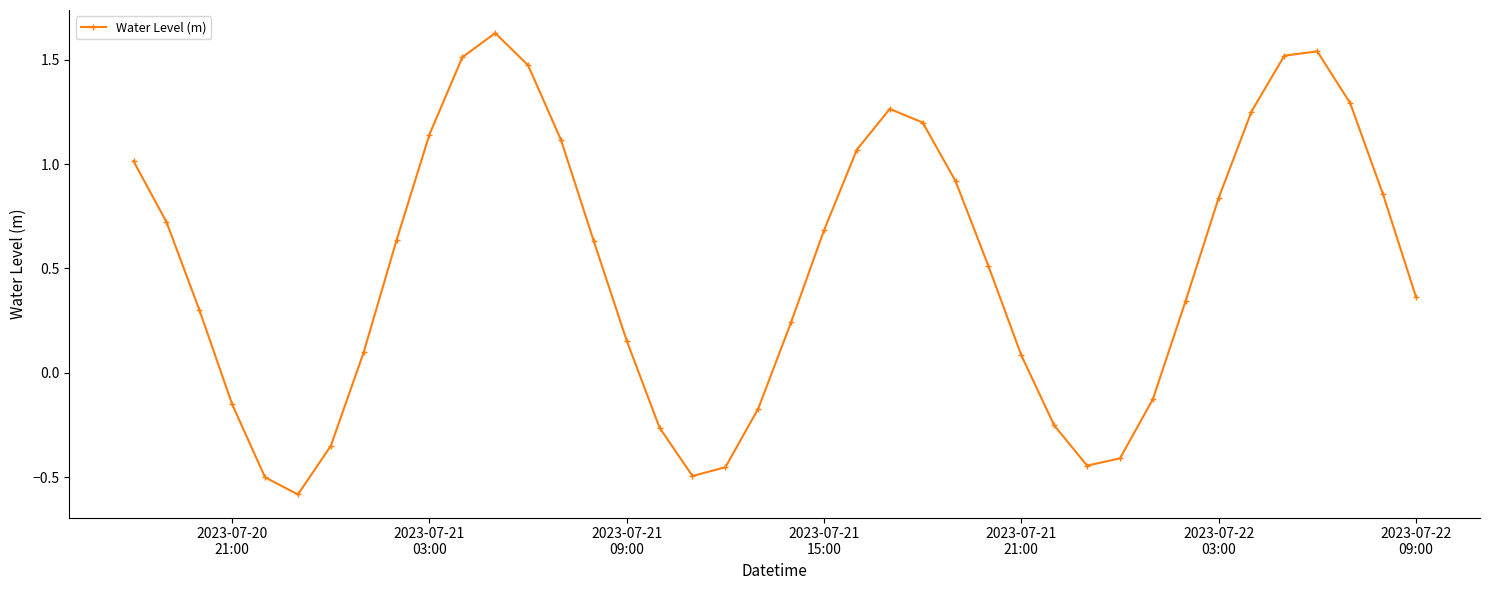

What is the minimum value shown in the chart?

-0.6